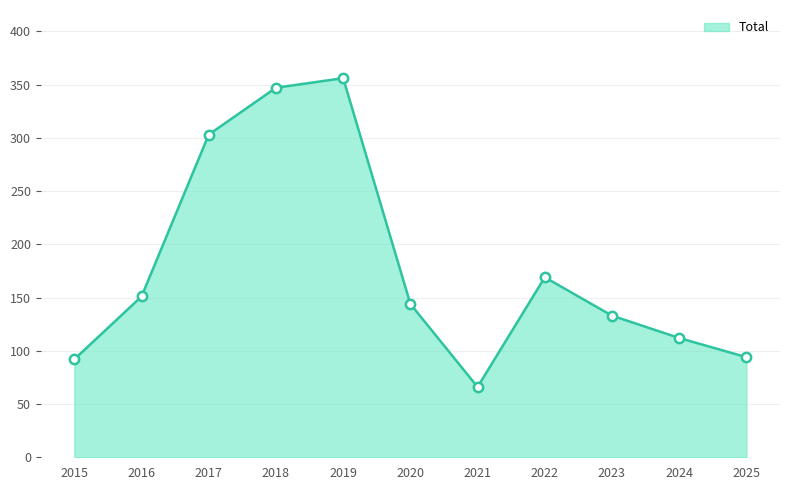

Between 2023 and 2025, which is larger?

2023